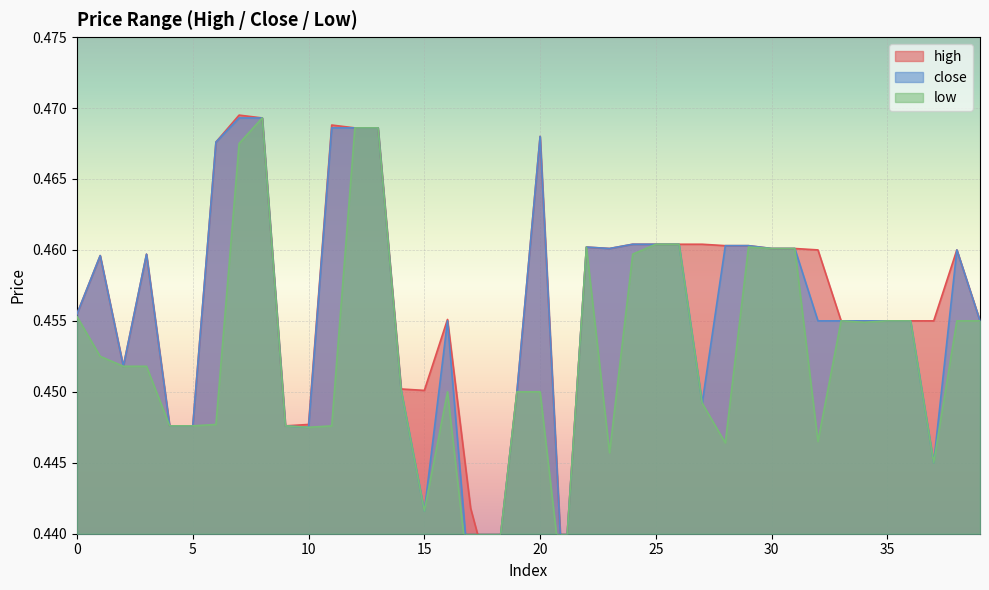

Between 22 and 38, which series saw the biggest shift?

low